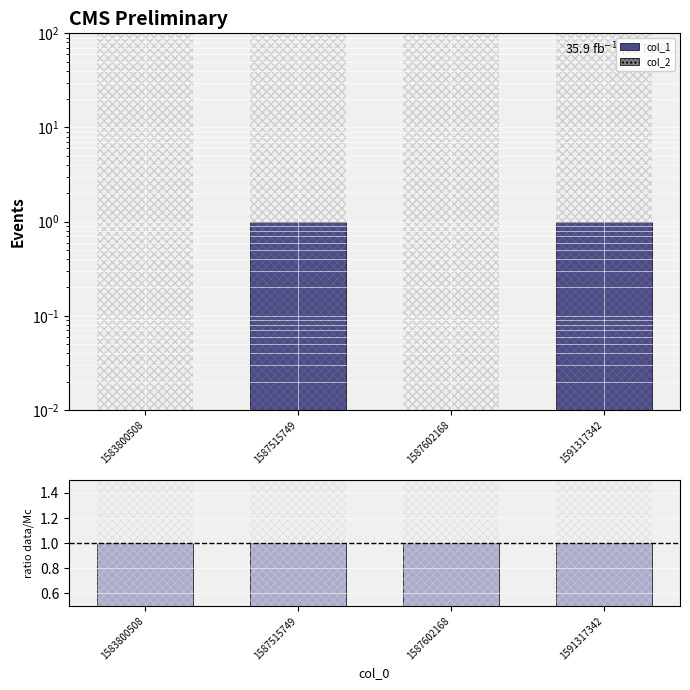

What is the value of the ratio data/Mc bar at the 1st from the left?

1